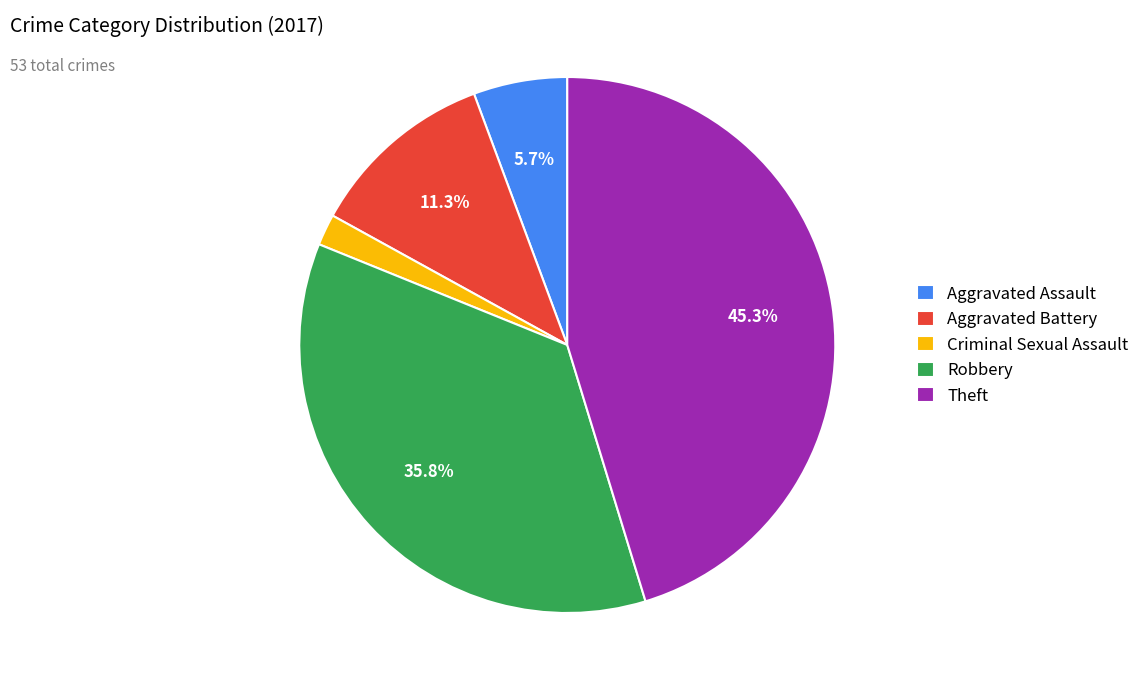

Is there a majority slice in this chart?

No